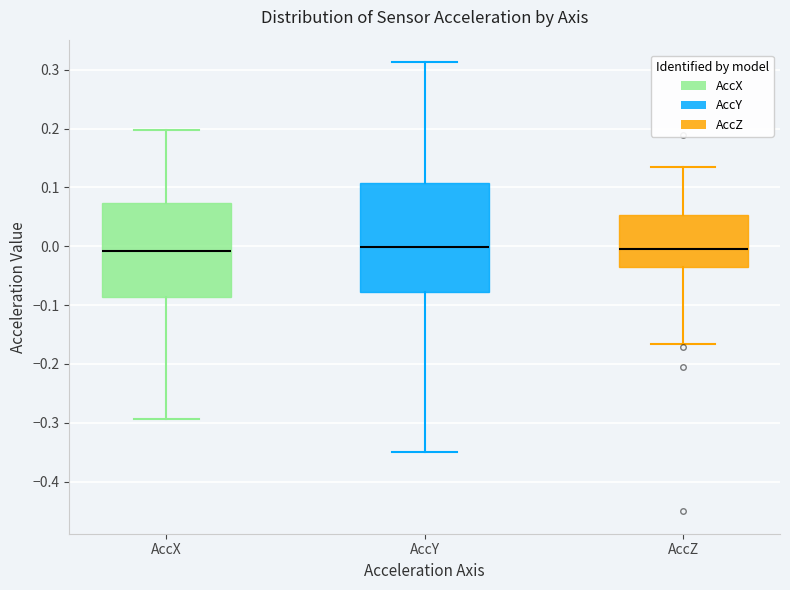

Comparing the boxes themselves (not the whiskers), which one is the tallest?

AccY